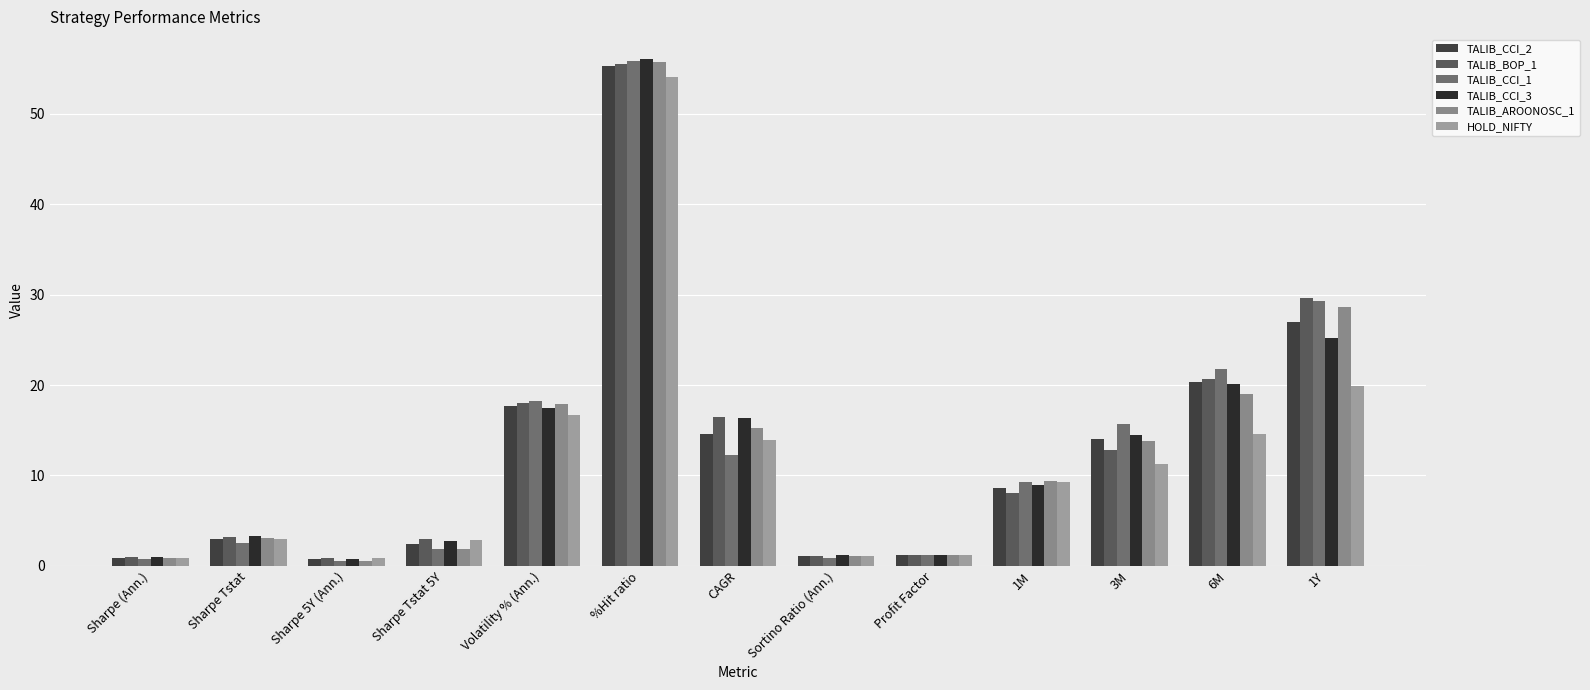

Which series has the widest spread of values?

TALIB_CCI_1